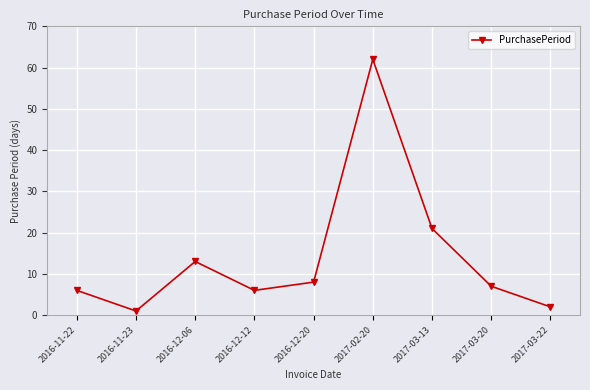

Where is the first local maximum?

2016-12-06